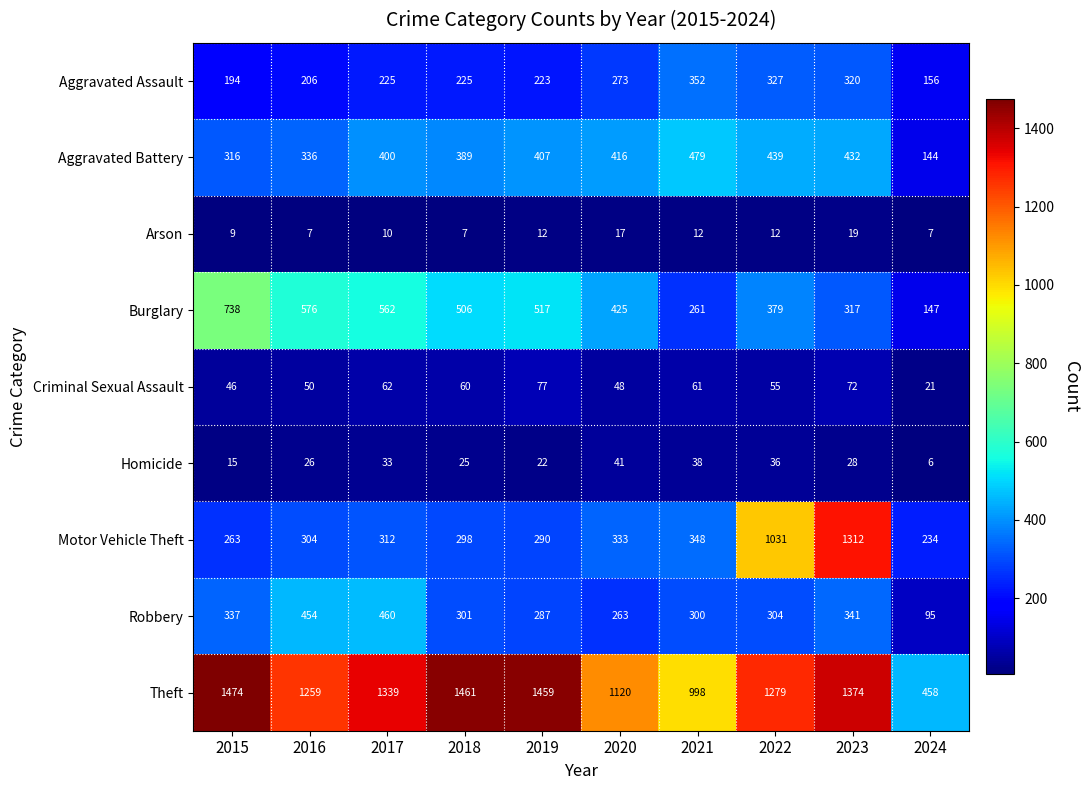

What value does the Burglary series have at 2019?

517